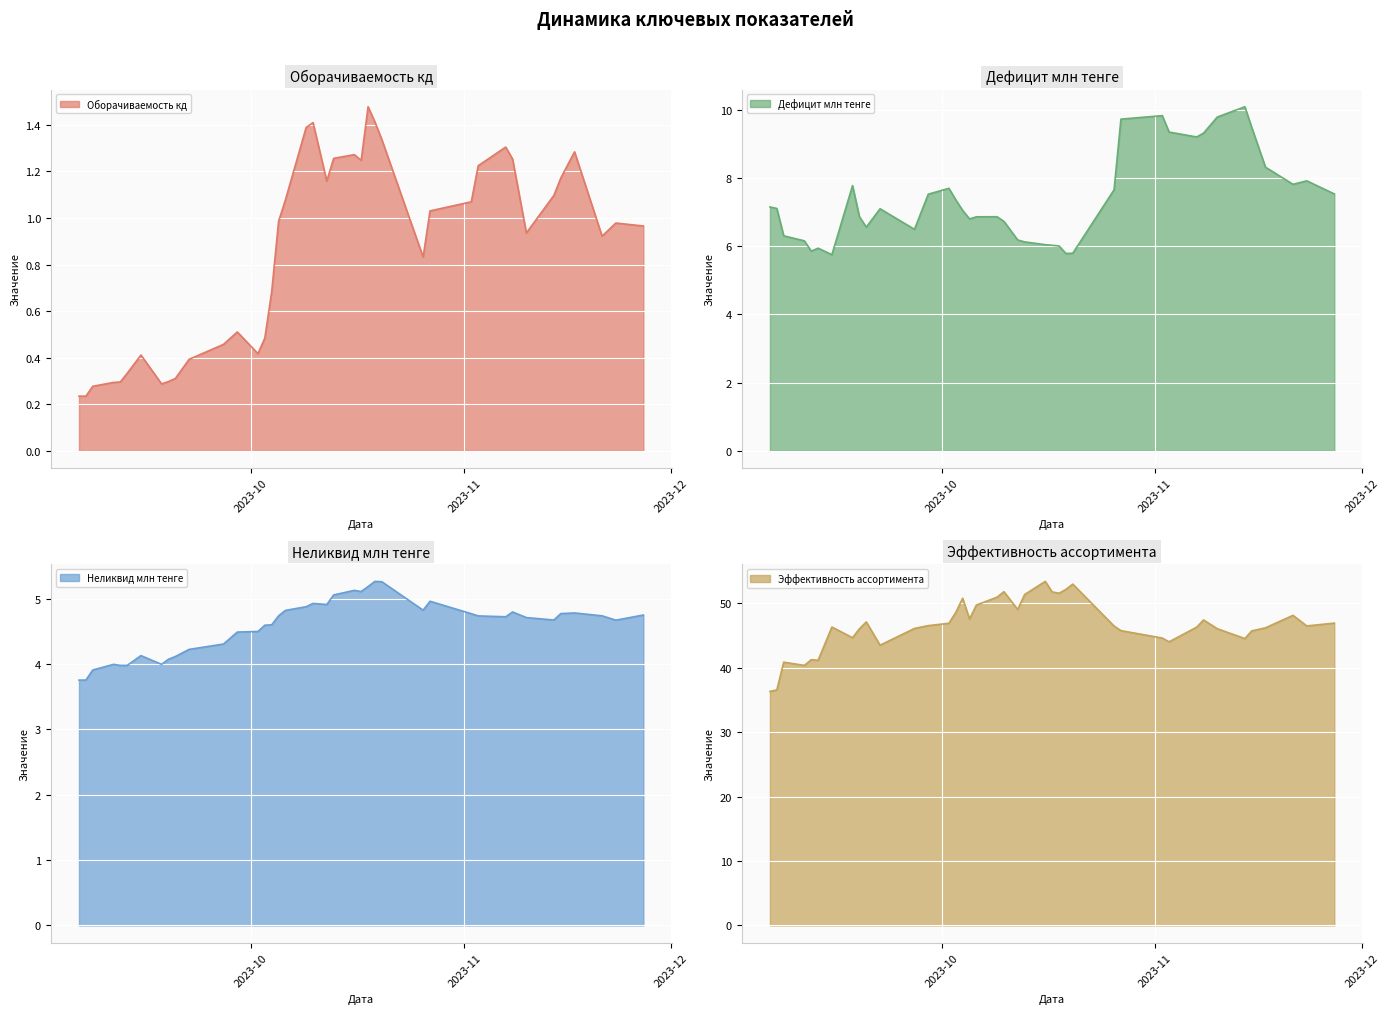

Which category has the lowest value in the Оборачиваемость кд series?

2023-09-07